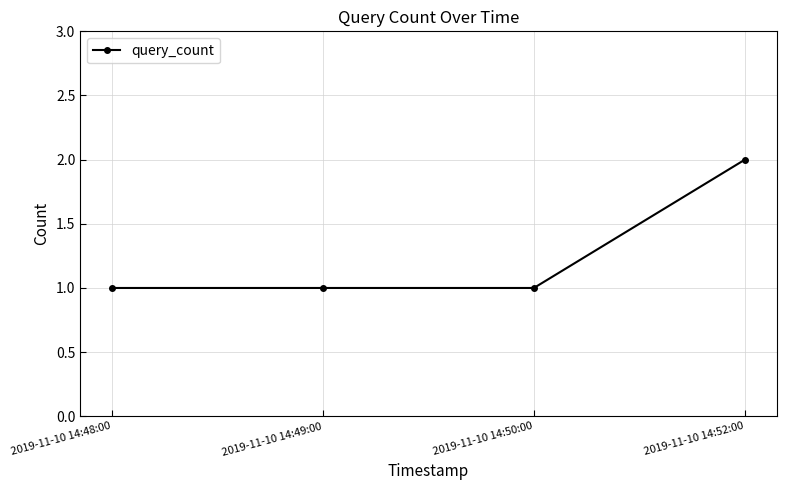

True or false: the data has more than 2 interior local peaks.

False